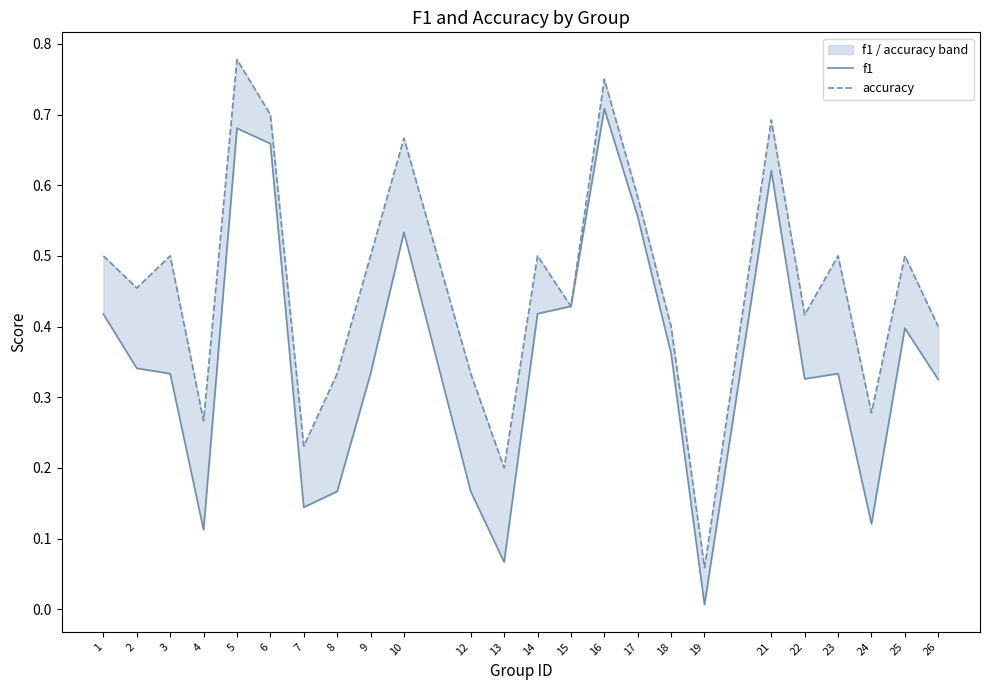

How many interior local valleys does the accuracy series have?

8